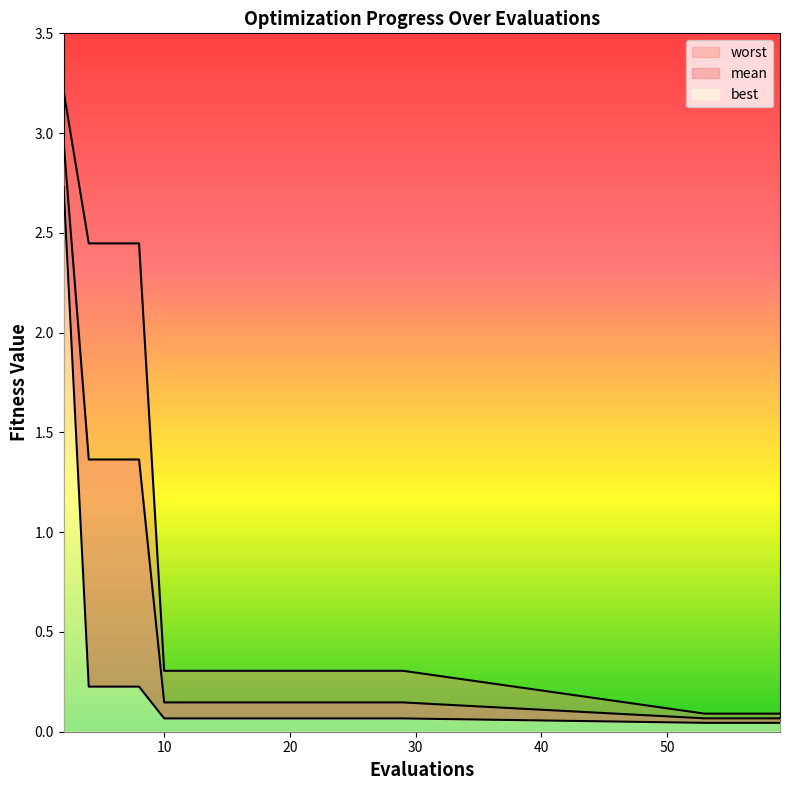

List the labels in order of mean value, smallest first.

53, 54, 55, 57, 59, 10, 12, 14, 16, 18, 20, 22, 23, 25, 27, 29, 4, 6, 8, 2